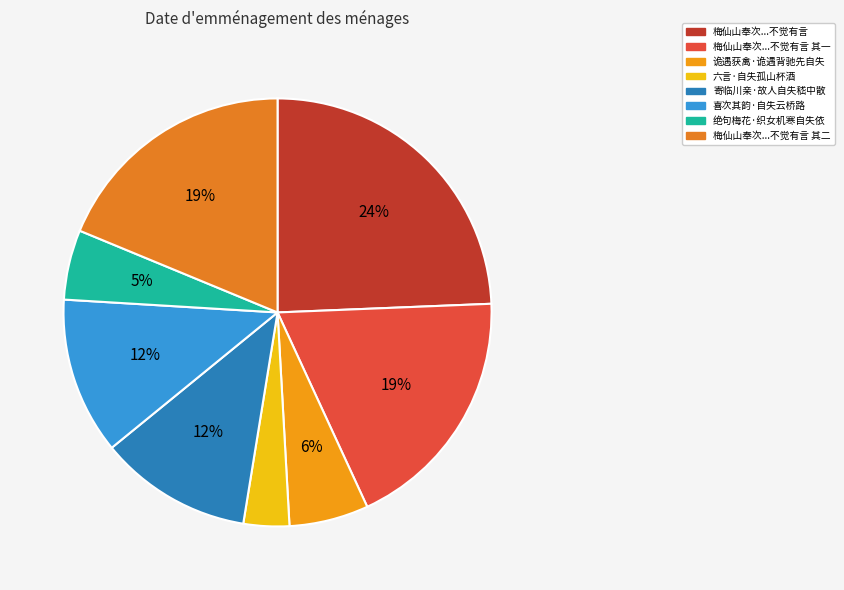

Count the number of slices in the pie.

8